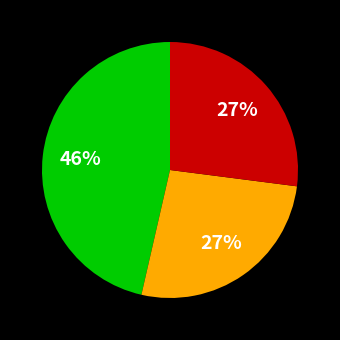

How many slices are in this pie chart?

3